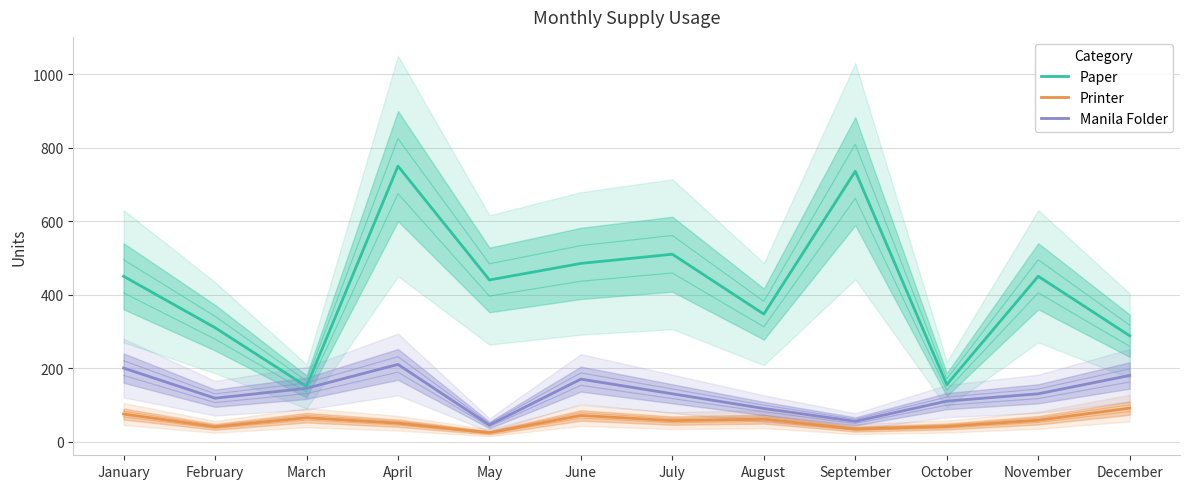

What is the value of the Paper point at the 2nd from the left?

310